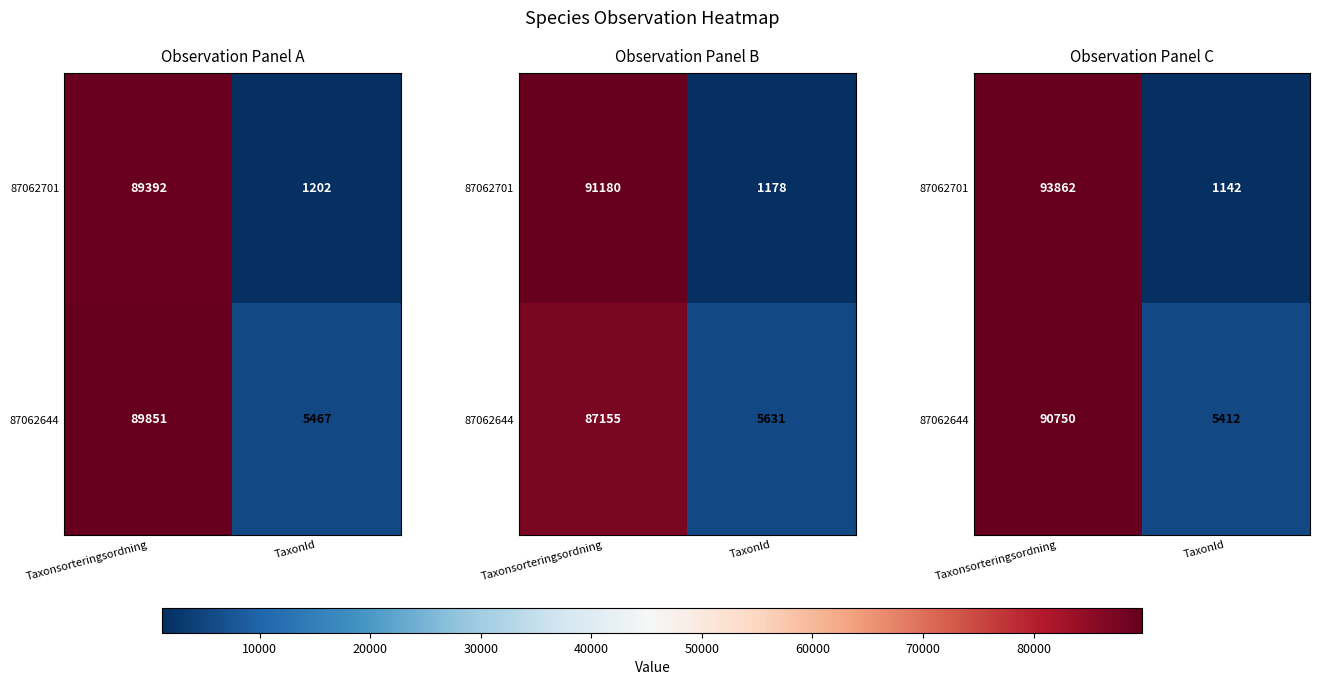

Is it true that 87062701 equals 61125.8 at Taxonsorteringsordning?

False